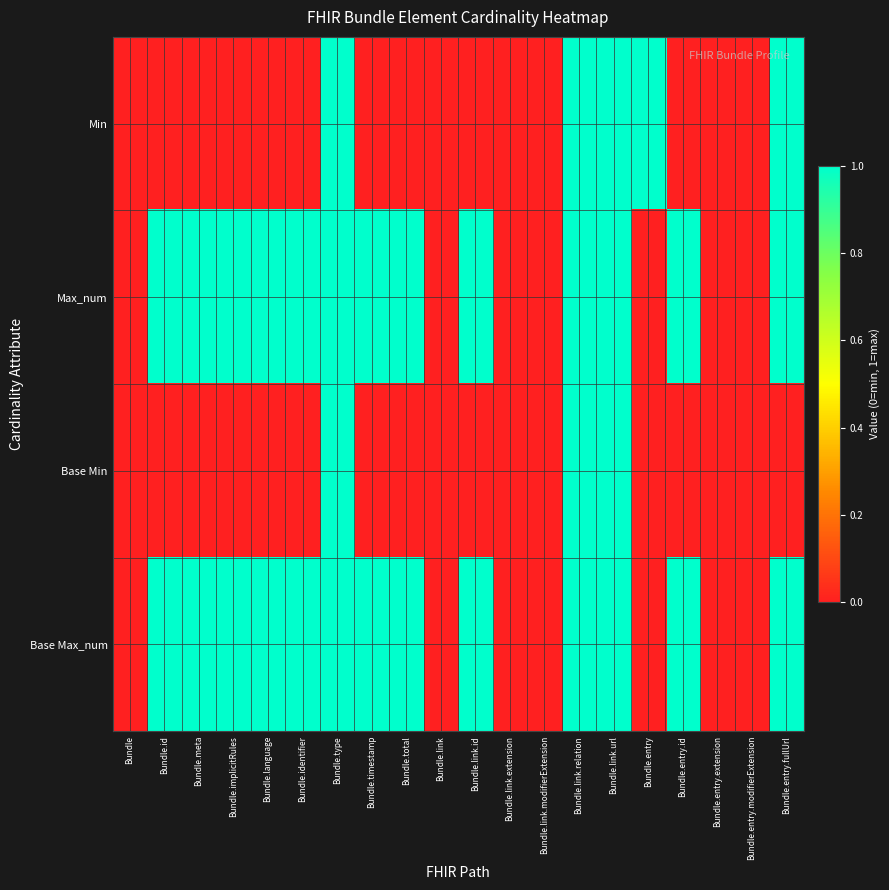

Reading left to right, extract all data points from this chart.

Min: Bundle=0	Bundle.id=0	Bundle.meta=0	Bundle.implicitRules=0	Bundle.language=0	Bundle.identifier=0	Bundle.type=1	Bundle.timestamp=0	Bundle.total=0	Bundle.link=0	Bundle.link.id=0	Bundle.link.extension=0	Bundle.link.modifierExtension=0	Bundle.link.relation=1	Bundle.link.url=1	Bundle.entry=1	Bundle.entry.id=0	Bundle.entry.extension=0	Bundle.entry.modifierExtension=0	Bundle.entry.fullUrl=1
Max_num: Bundle=0	Bundle.id=1	Bundle.meta=1	Bundle.implicitRules=1	Bundle.language=1	Bundle.identifier=1	Bundle.type=1	Bundle.timestamp=1	Bundle.total=1	Bundle.link=0	Bundle.link.id=1	Bundle.link.extension=0	Bundle.link.modifierExtension=0	Bundle.link.relation=1	Bundle.link.url=1	Bundle.entry=0	Bundle.entry.id=1	Bundle.entry.extension=0	Bundle.entry.modifierExtension=0	Bundle.entry.fullUrl=1
Base Min: Bundle=0	Bundle.id=0	Bundle.meta=0	Bundle.implicitRules=0	Bundle.language=0	Bundle.identifier=0	Bundle.type=1	Bundle.timestamp=0	Bundle.total=0	Bundle.link=0	Bundle.link.id=0	Bundle.link.extension=0	Bundle.link.modifierExtension=0	Bundle.link.relation=1	Bundle.link.url=1	Bundle.entry=0	Bundle.entry.id=0	Bundle.entry.extension=0	Bundle.entry.modifierExtension=0	Bundle.entry.fullUrl=0
Base Max_num: Bundle=0	Bundle.id=1	Bundle.meta=1	Bundle.implicitRules=1	Bundle.language=1	Bundle.identifier=1	Bundle.type=1	Bundle.timestamp=1	Bundle.total=1	Bundle.link=0	Bundle.link.id=1	Bundle.link.extension=0	Bundle.link.modifierExtension=0	Bundle.link.relation=1	Bundle.link.url=1	Bundle.entry=0	Bundle.entry.id=1	Bundle.entry.extension=0	Bundle.entry.modifierExtension=0	Bundle.entry.fullUrl=1